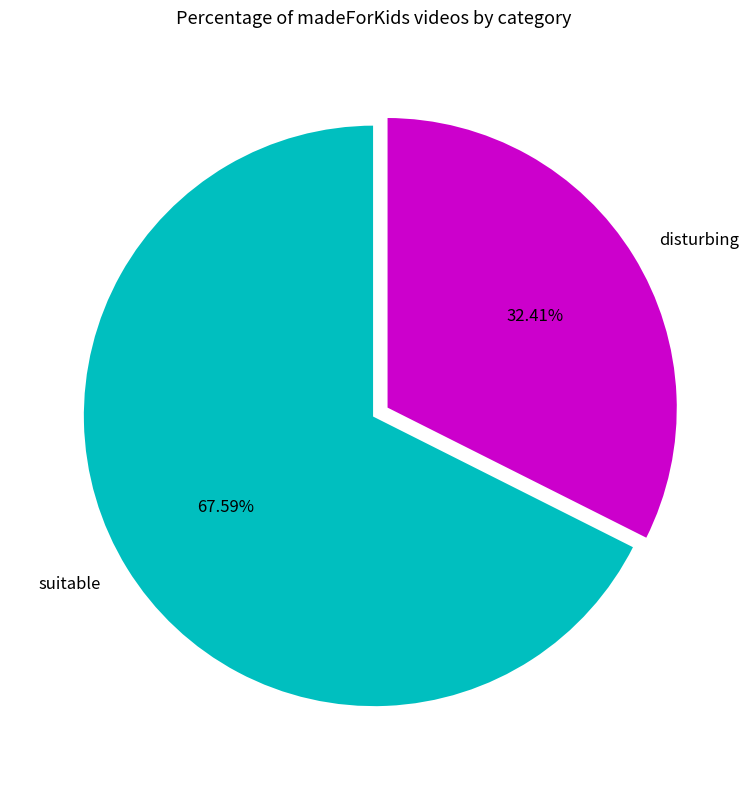

Between disturbing and suitable, which is larger?

suitable